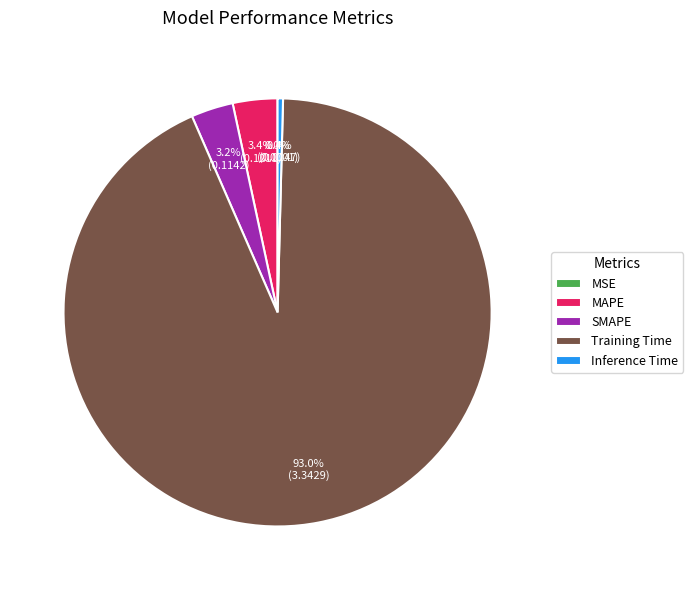

What is the largest slice in the pie chart?

Training Time